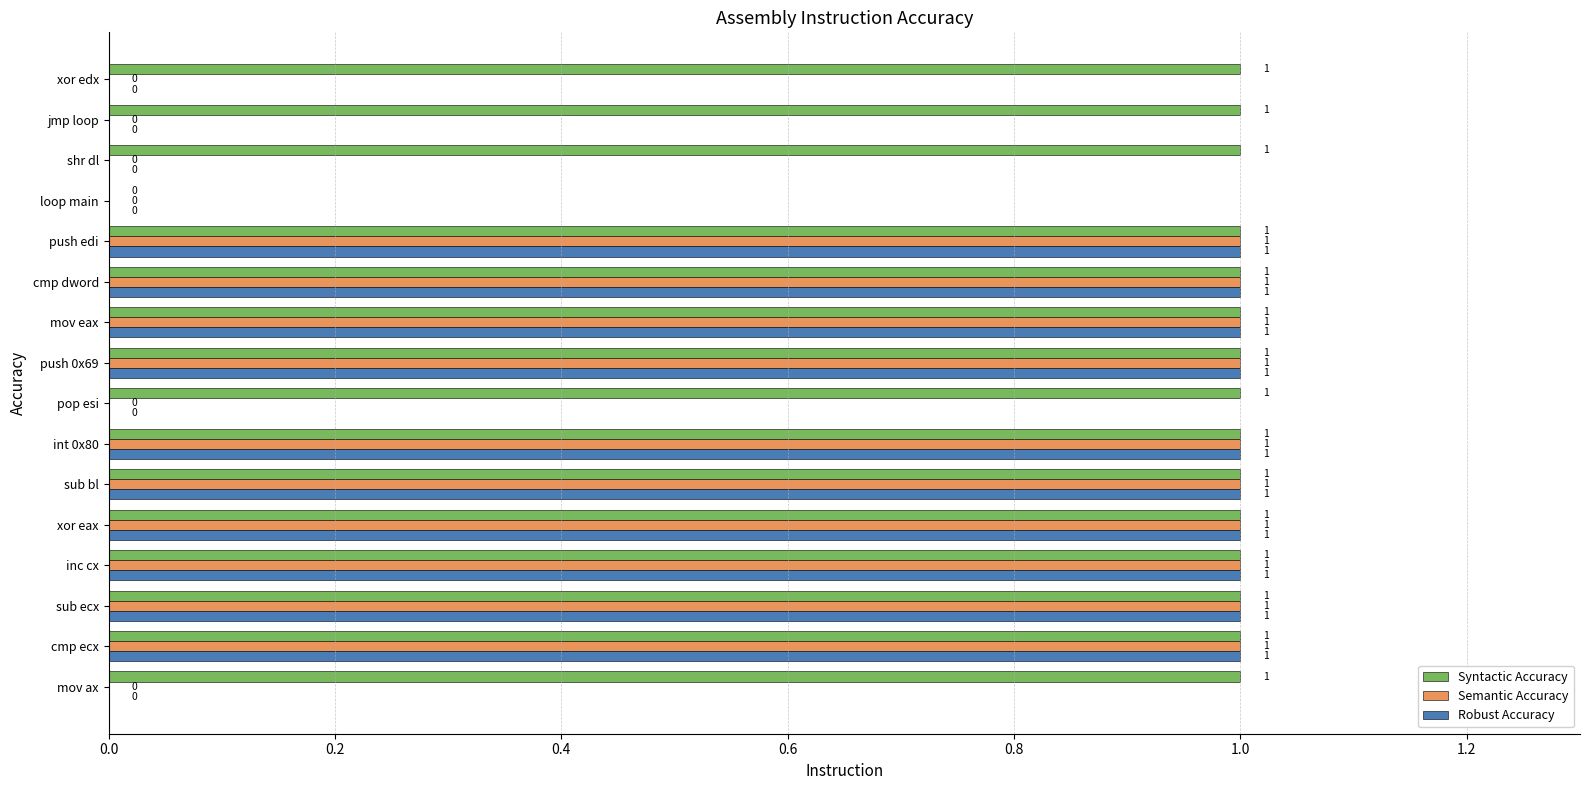

The value of Syntactic Accuracy at cmp ecx is 2. True or false?

False